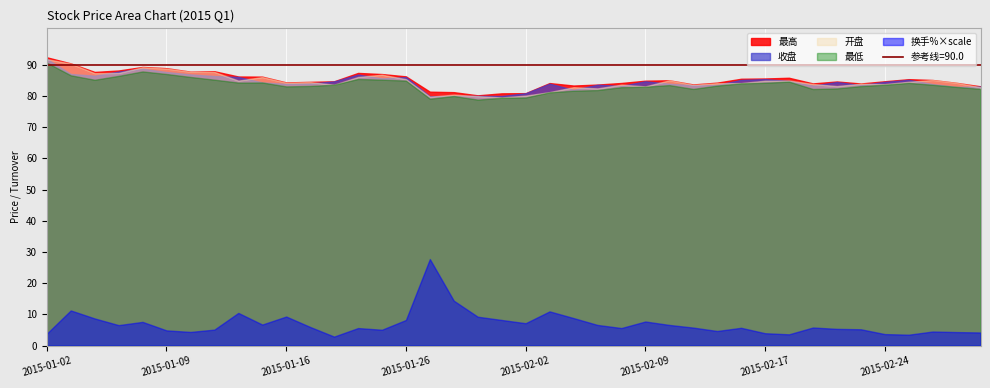

Where does the 最低 series first go above 83?

2015-01-02